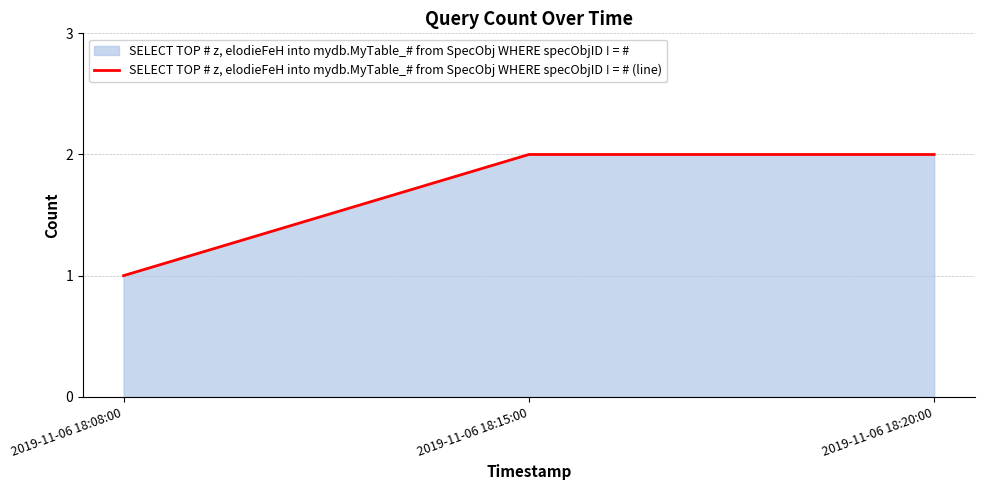

What is the label of the 2nd point from the left?

2019-11-06 18:15:00